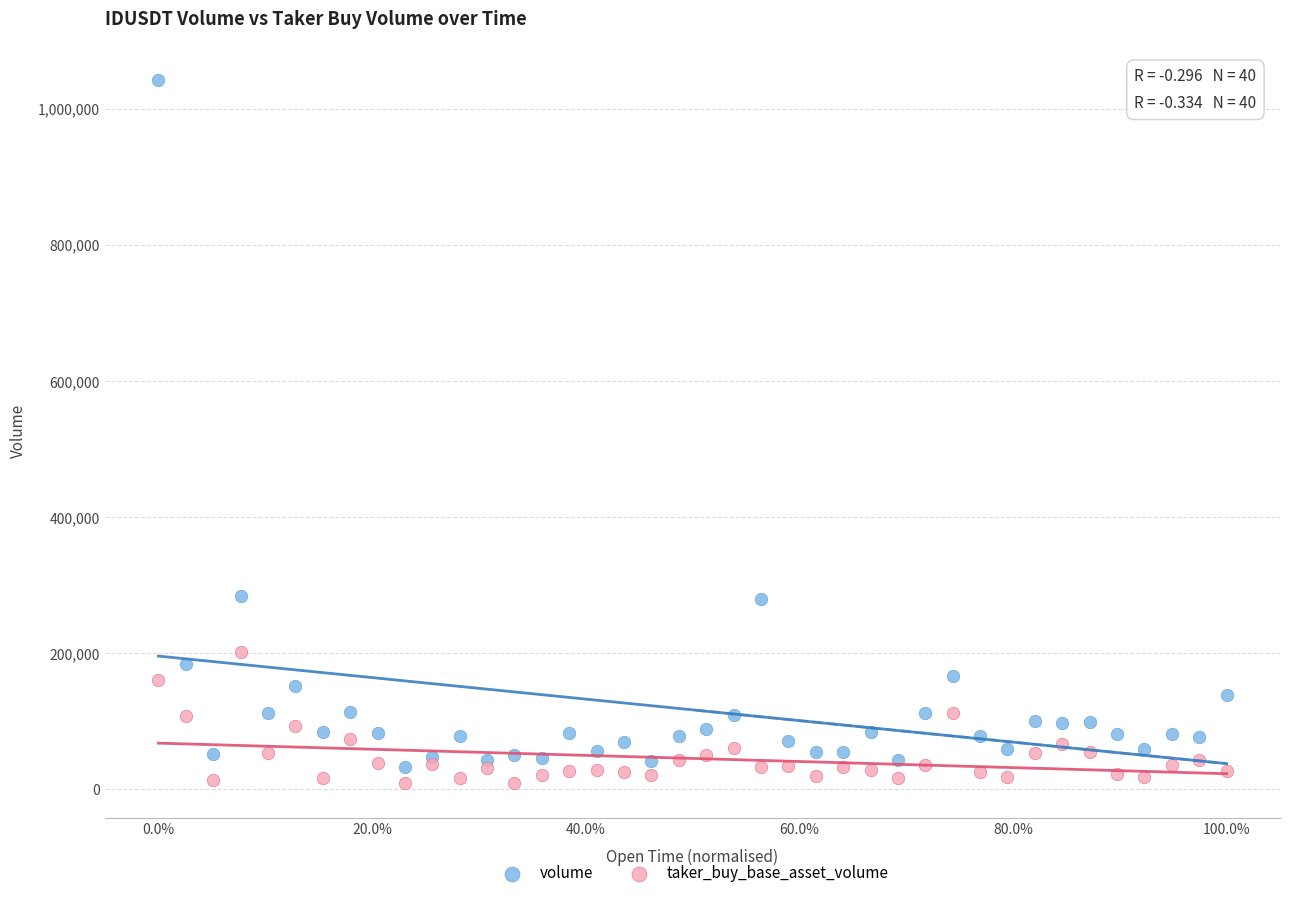

Which series contains the highest Y value?

volume